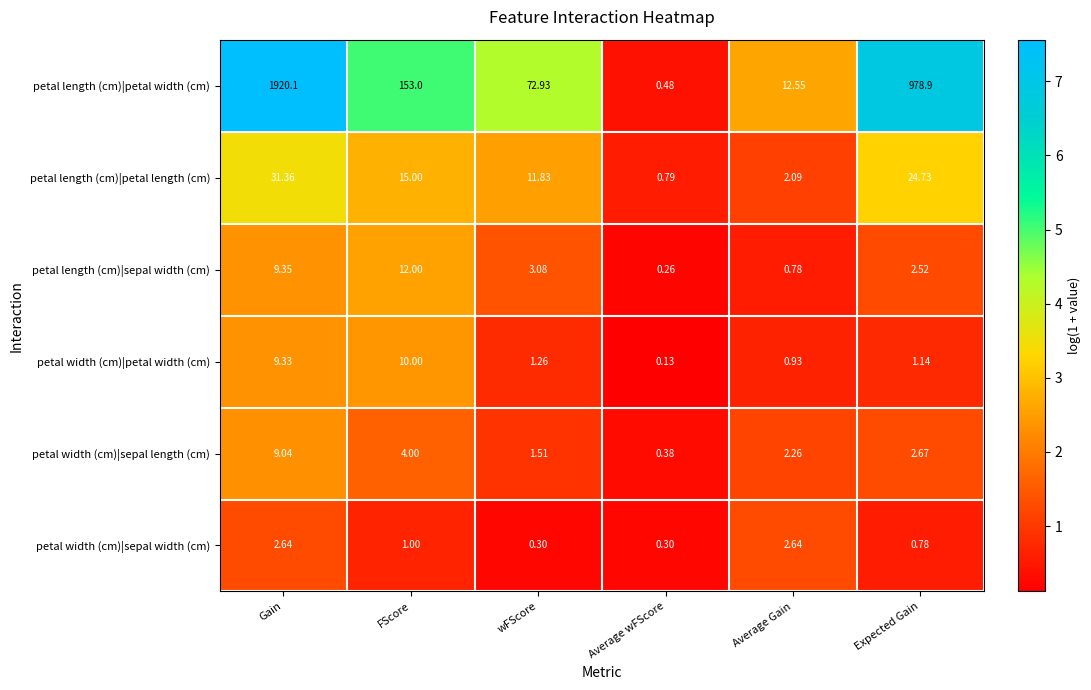

At Expected Gain, list the series in order from largest to smallest.

petal length (cm)|petal width (cm), petal length (cm)|petal length (cm), petal width (cm)|sepal length (cm), petal length (cm)|sepal width (cm), petal width (cm)|petal width (cm), petal width (cm)|sepal width (cm)